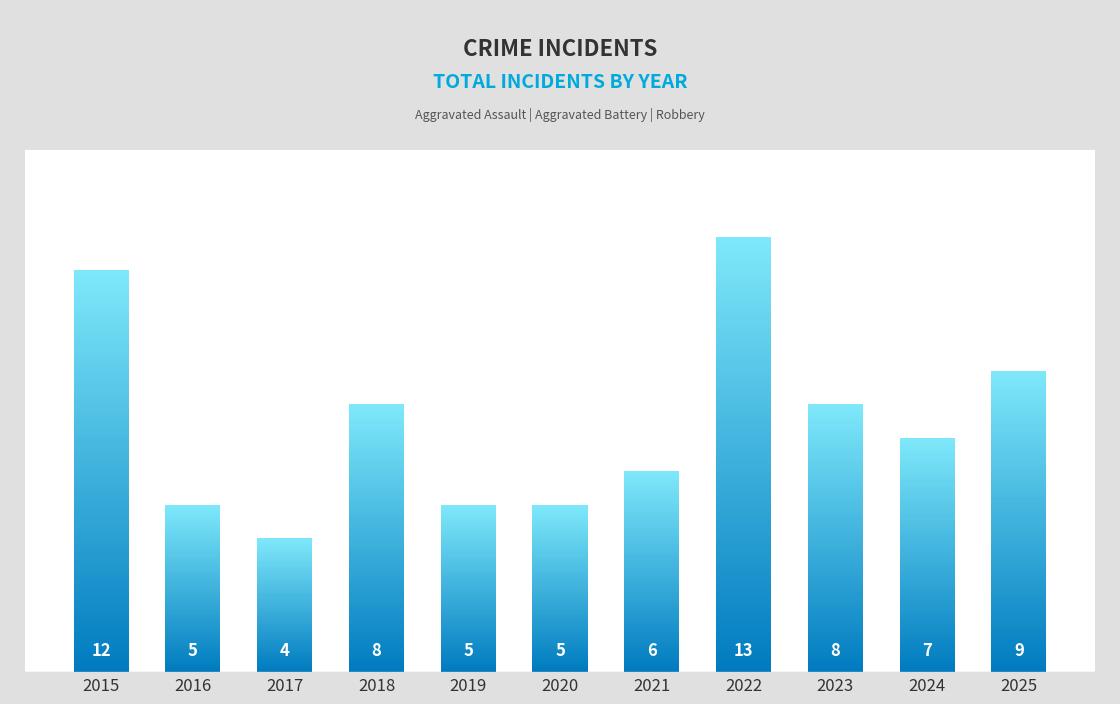

What is the smallest value displayed?

4